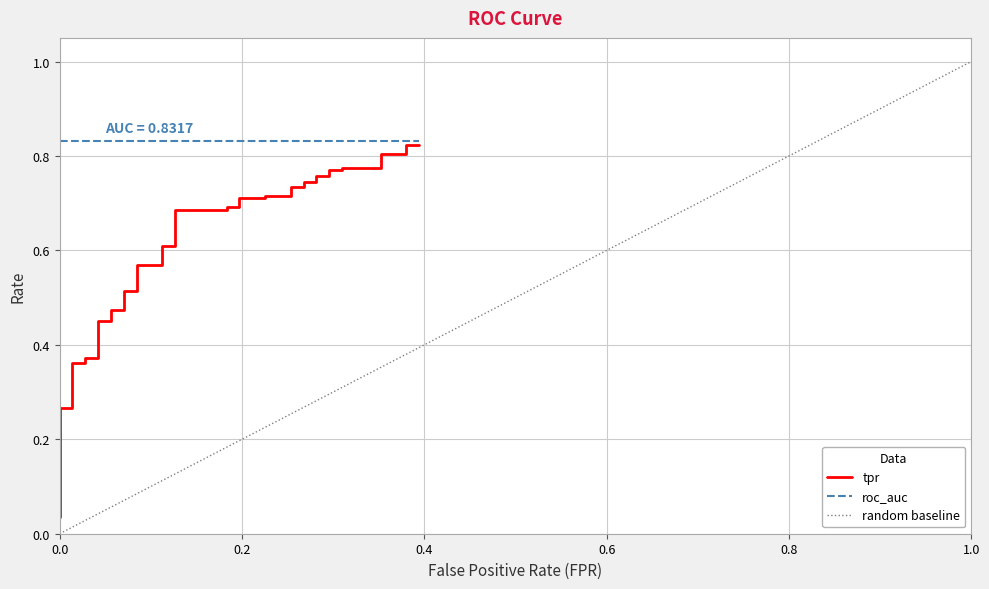

True or false: the data has more than 2 interior local peaks.

False